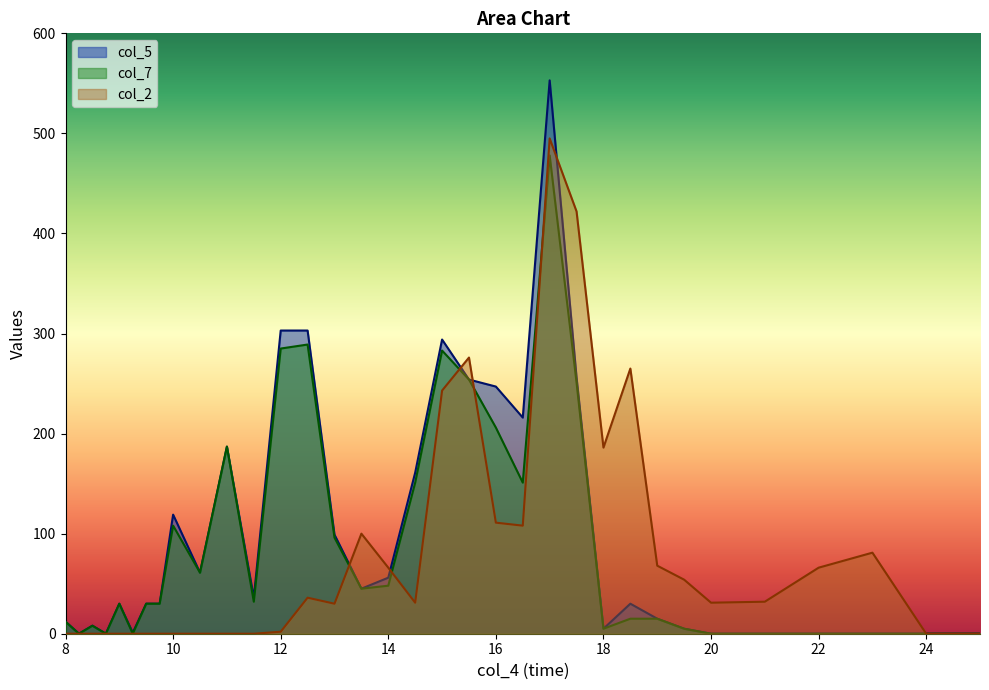

Which category has the highest value in the col_5 series?

17.0